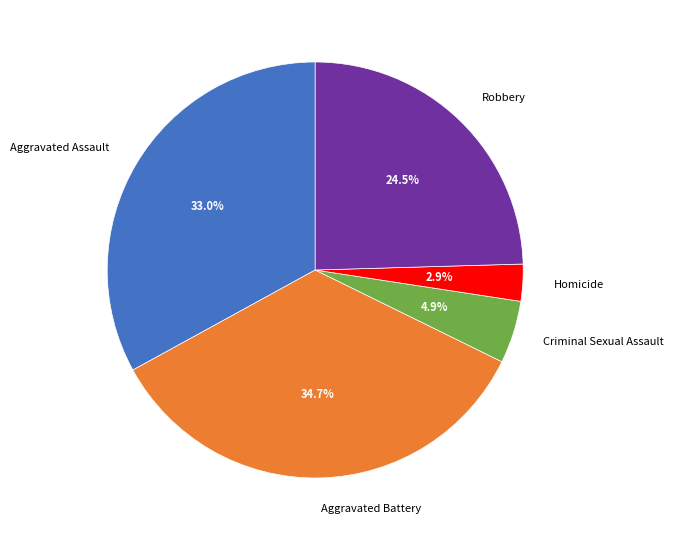

Is it true that Aggravated Assault is 23% of the pie?

False